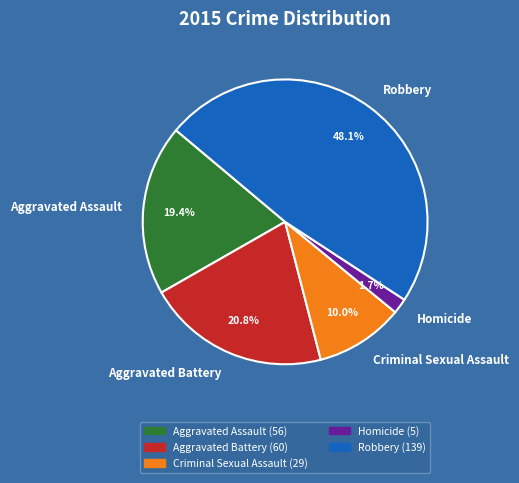

Is it true that Aggravated Assault is 26% of the pie?

False